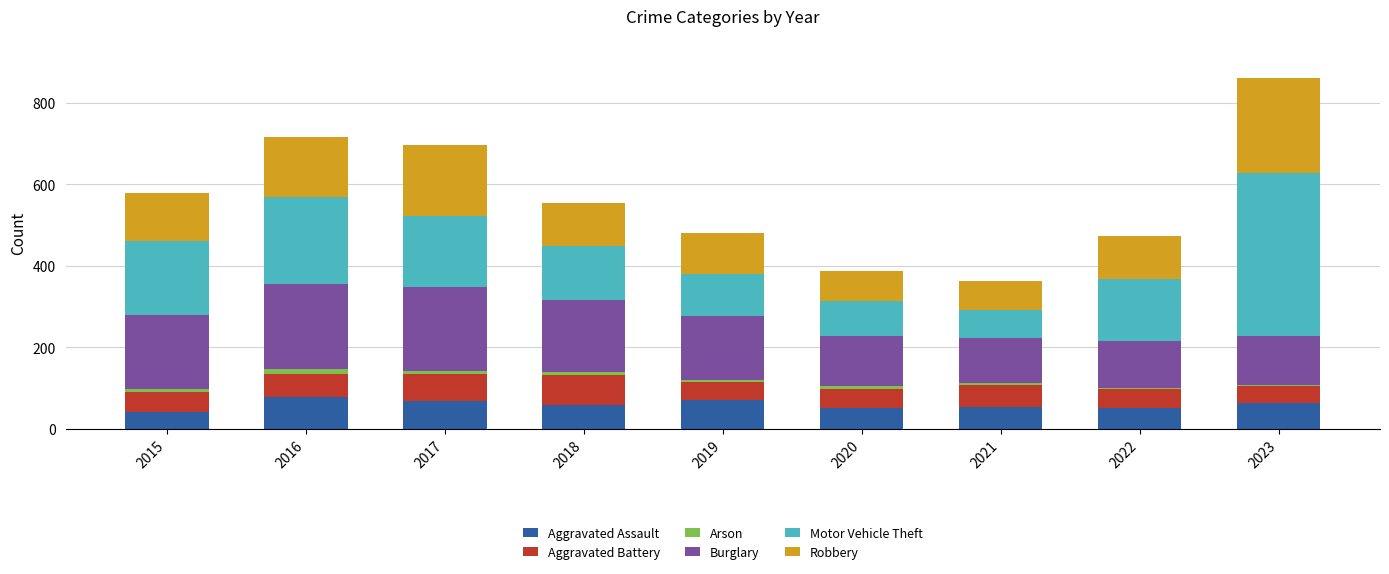

What is the sum of all Aggravated Assault values?

539